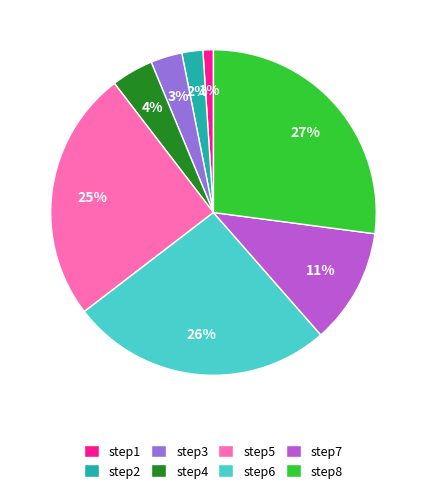

To the nearest percent, what is the average slice percentage?

12%